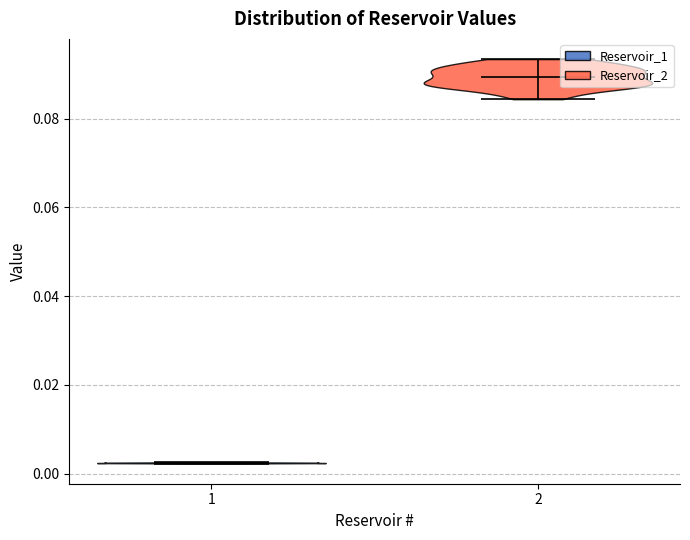

Reading left to right, read every violin against the y-axis: where its median line is, and the lowest and highest points it reaches. The values are not printed on the chart, so give them approximately, as read against the axis.

1: median line 0.002, lowest point 0.002, highest point 0.002
2: median line 0.090, lowest point 0.084, highest point 0.094